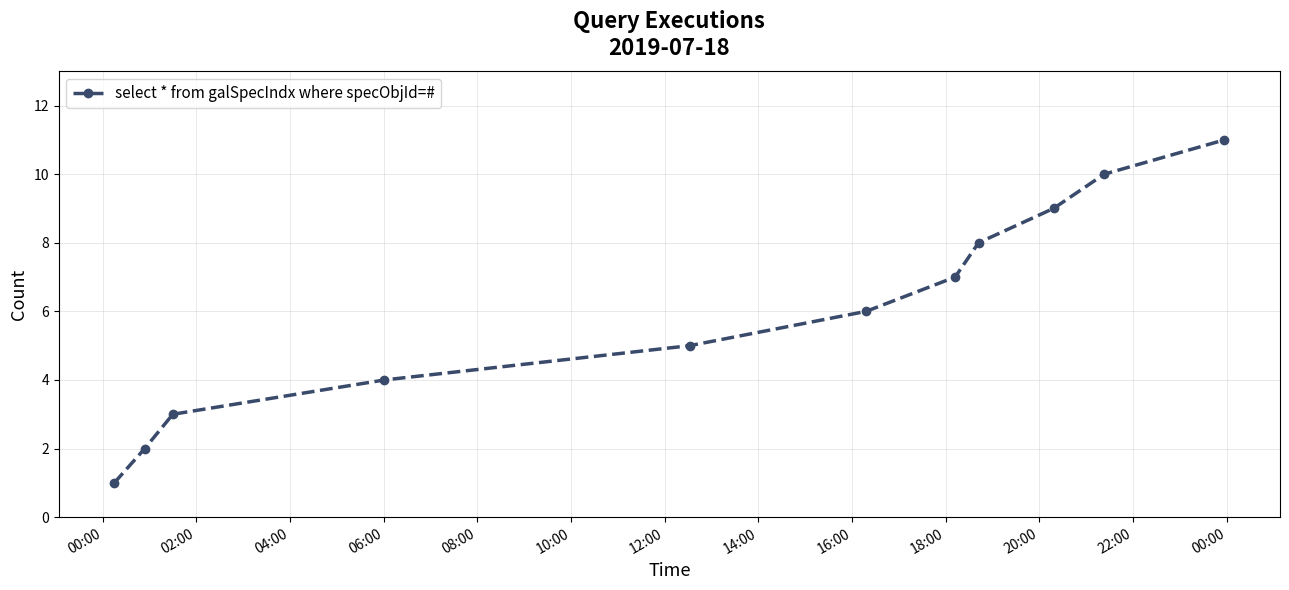

Count the values in the range 3 to 9.

7